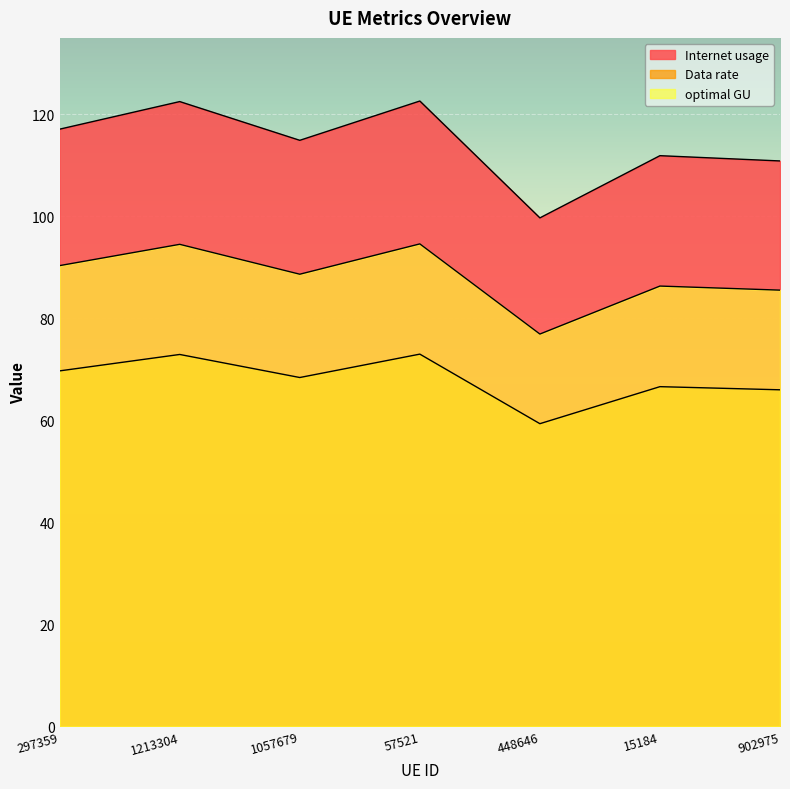

Does the chart display data point markers on the line(s)?

No